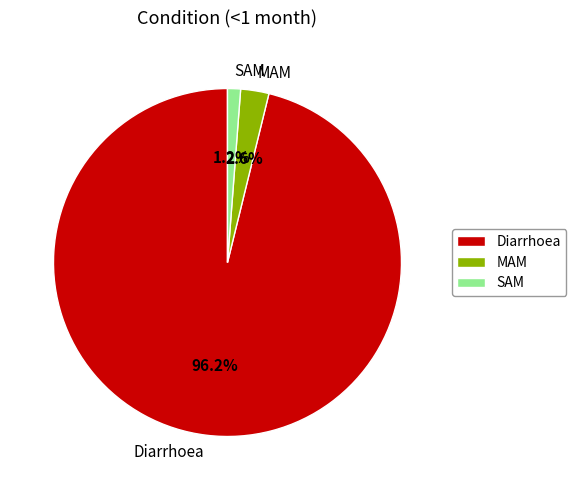

Is there a majority slice in this chart?

Yes